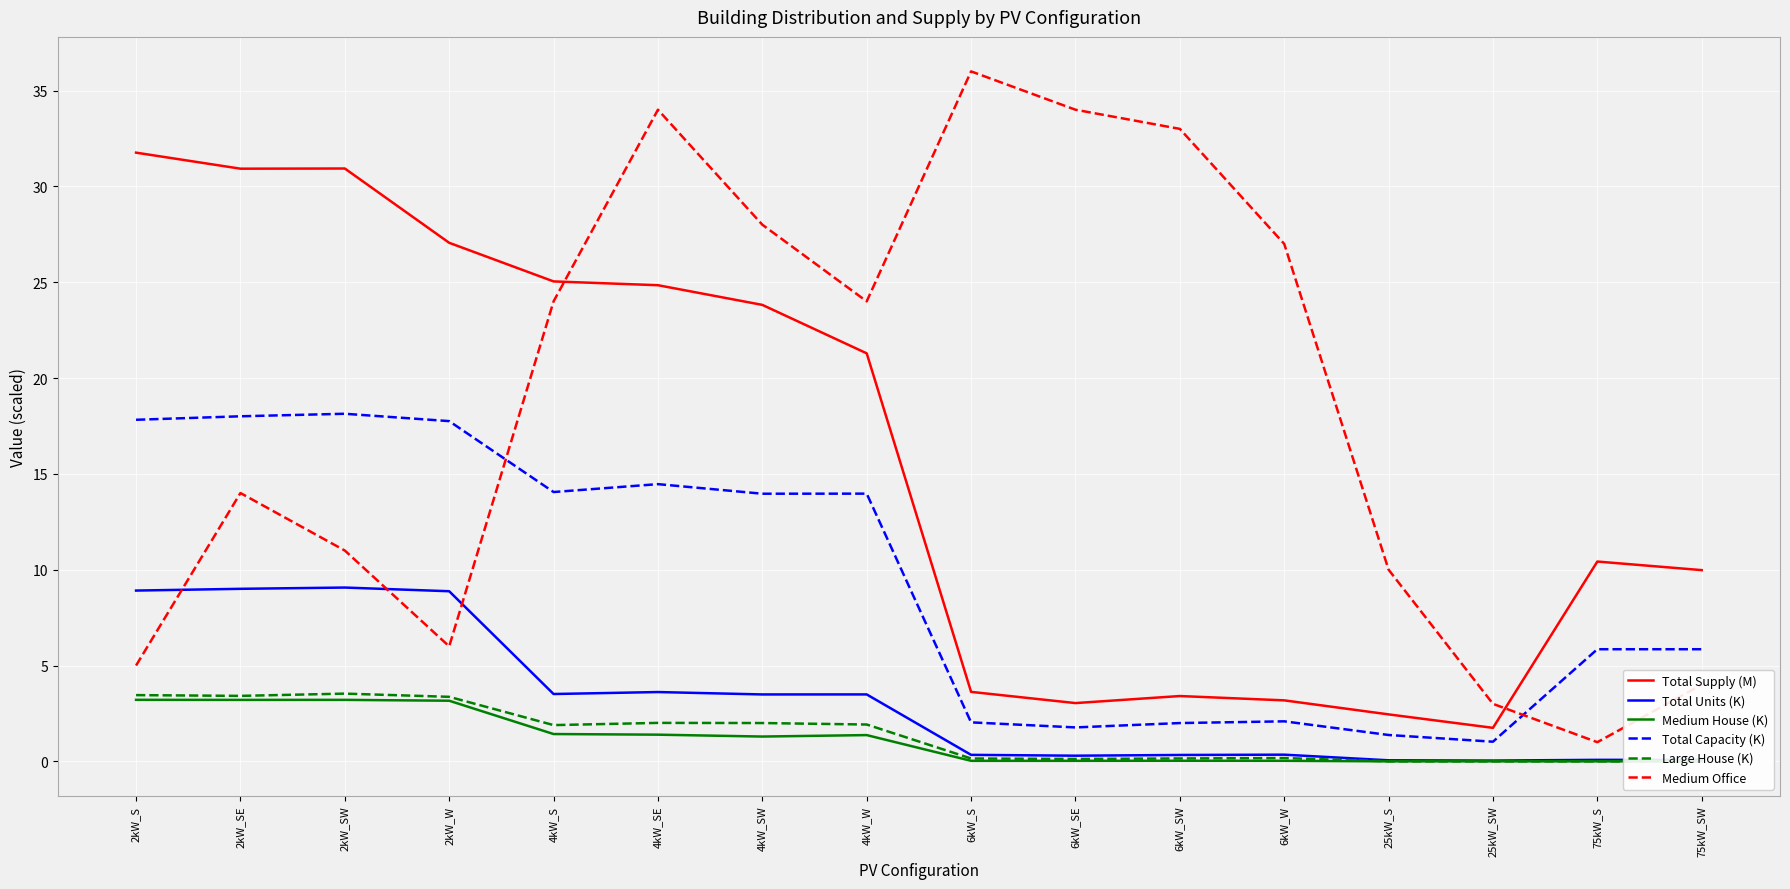

Is the value of Total Units (K) at 4kW_W greater than the value of Medium Office at 6kW_SE?

No